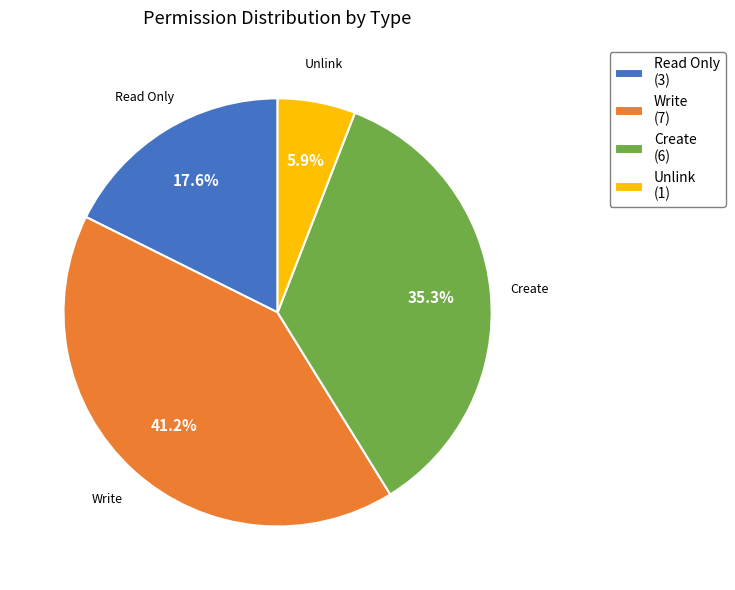

Between Unlink (1) and Read Only (3), which is larger?

Read Only (3)